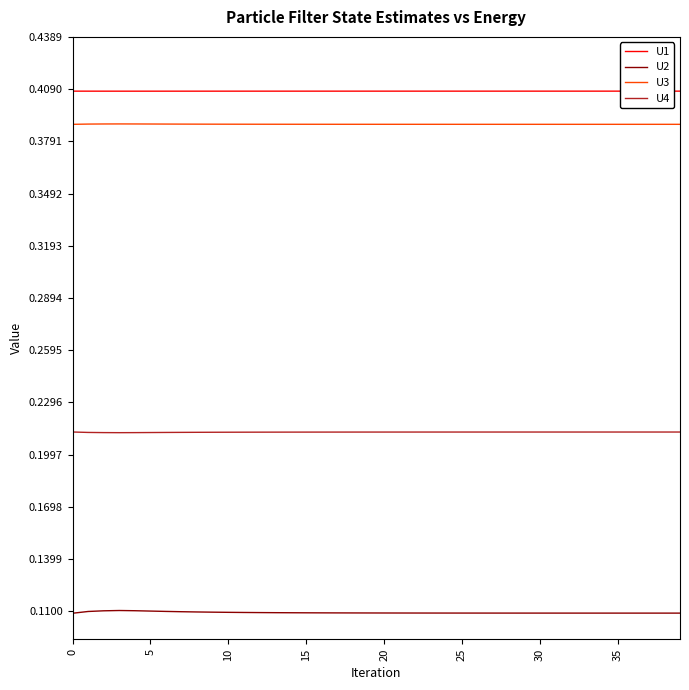

Rank the series by their maximum value, from highest to lowest.

U1, U3, U4, U2